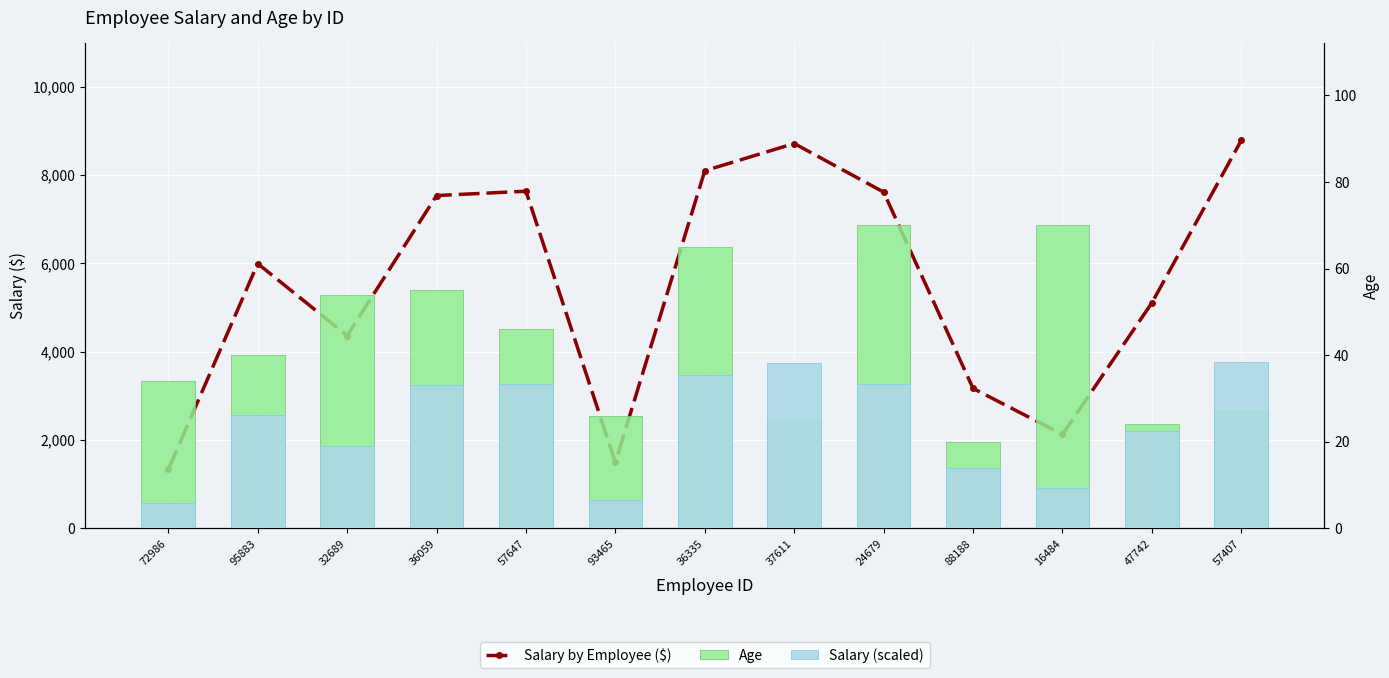

What is the label of the 4th bar from the right?

88188